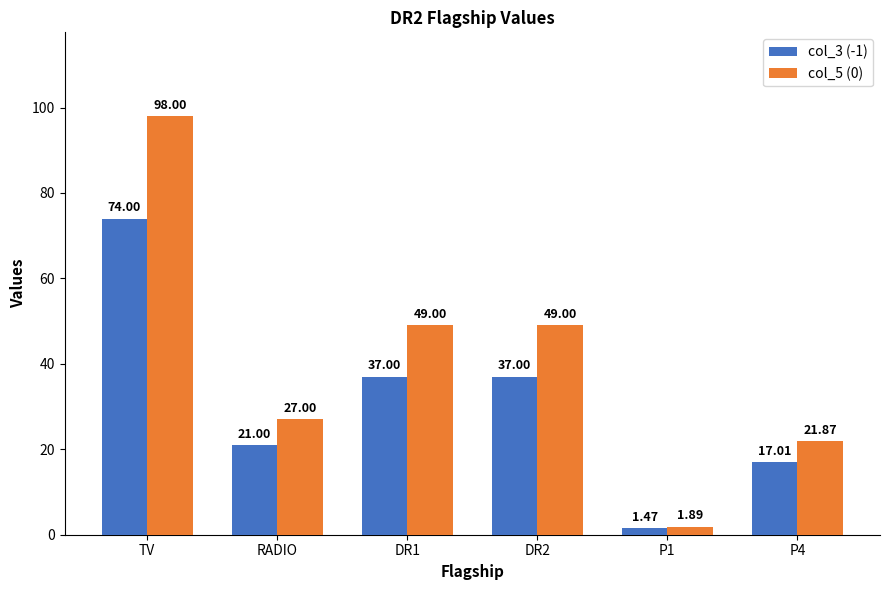

Is the value of col_3 (-1) at DR2 greater than the value of col_5 (0) at DR1?

No